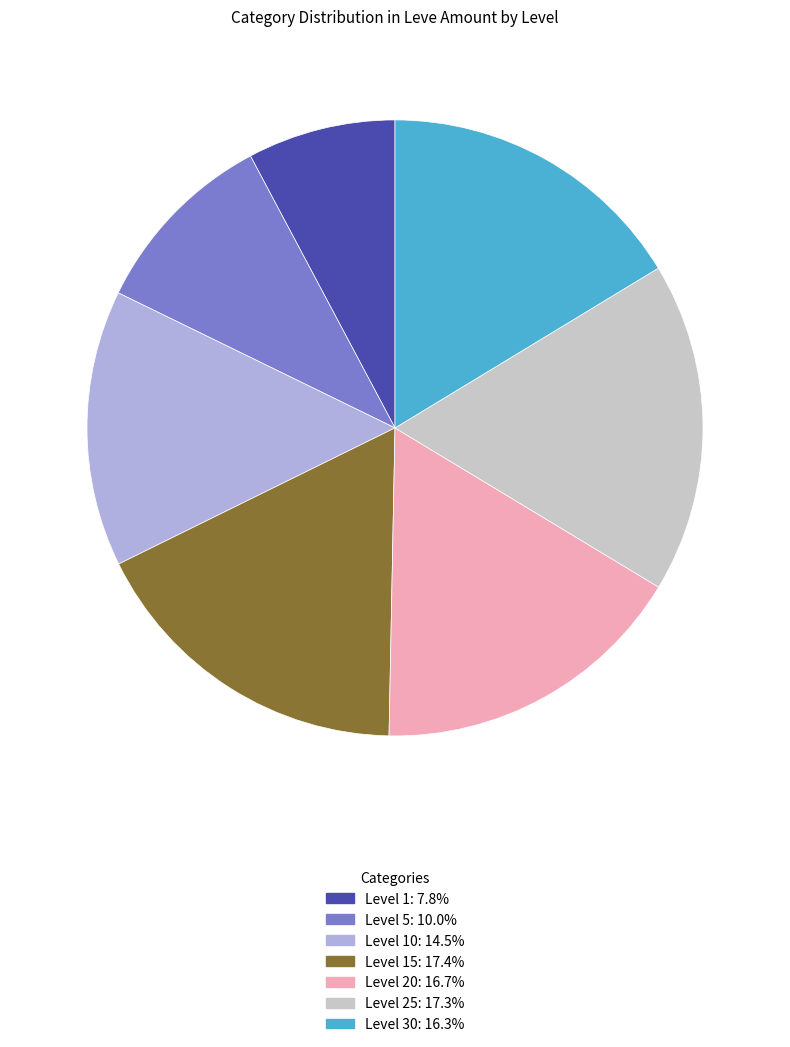

Is there a majority slice in this chart?

No